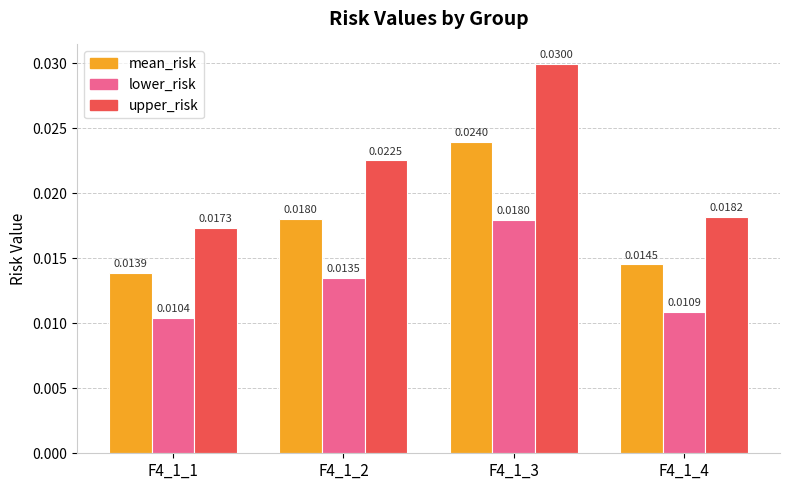

Which series has the widest spread of values?

upper_risk